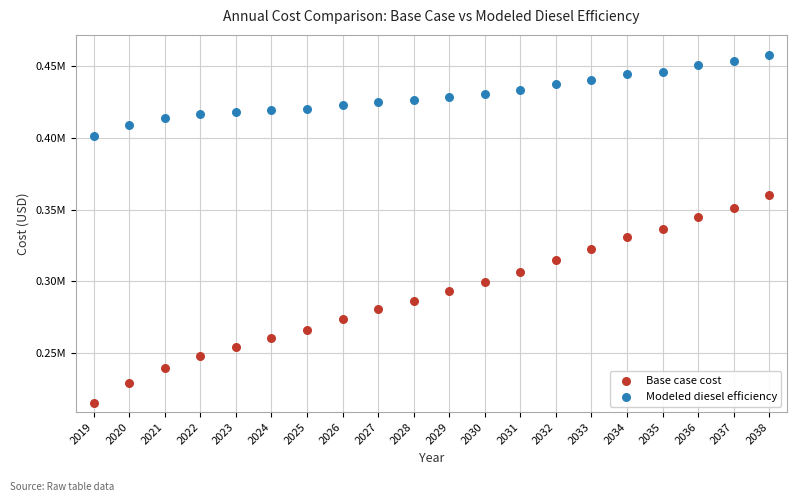

Which series has the widest spread of Y values?

Base case cost